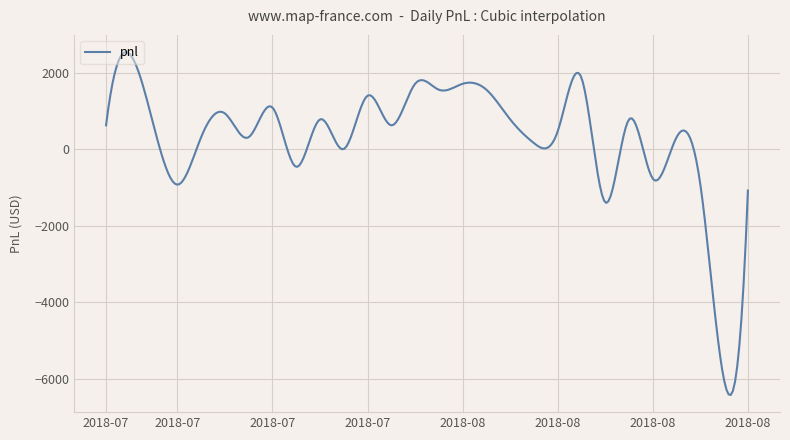

What is the difference between the maximum and minimum values?

8962.0